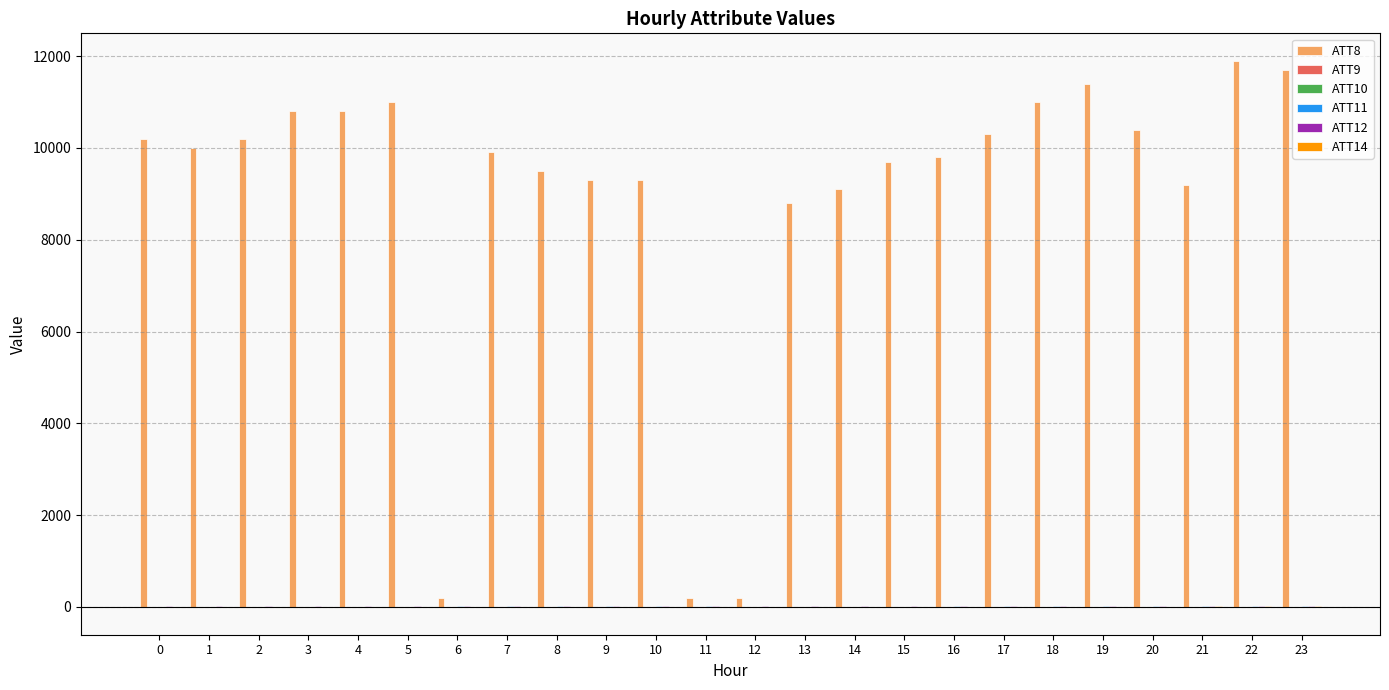

What is the maximum value shown in the chart?

11900.0